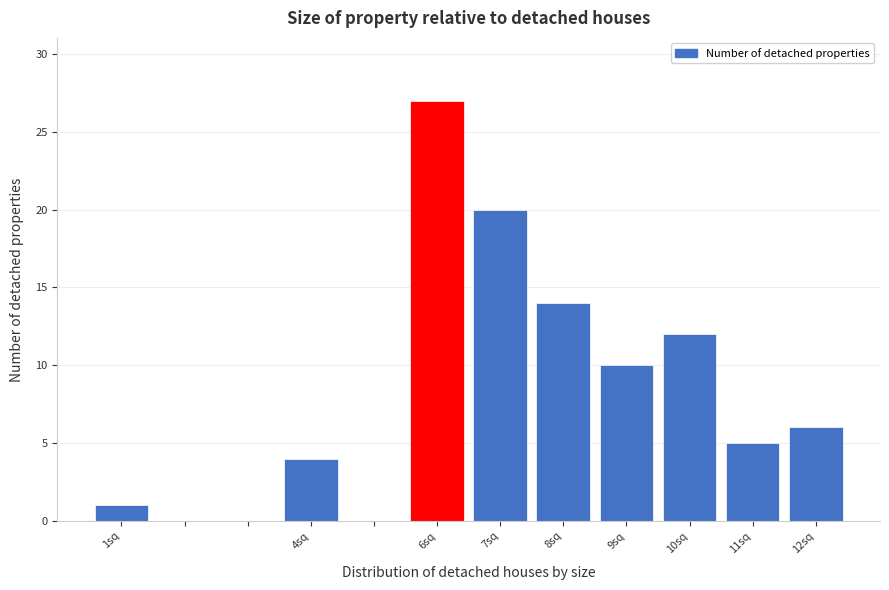

Reading left to right, transcribe this chart: for each bar, give the range it covers on the x-axis and its height. The values are not printed on the chart, so give them approximately, as read against the axis.

0.5 to 1.5: 1
1.5 to 2.5: 0
2.5 to 3.5: 0
3.5 to 4.5: 4
4.5 to 5.5: 0
5.5 to 6.5: 27
6.5 to 7.5: 20
7.5 to 8.5: 14
8.5 to 9.5: 10
9.5 to 10.5: 12
10.5 to 11.5: 5
11.5 to 12.5: 6